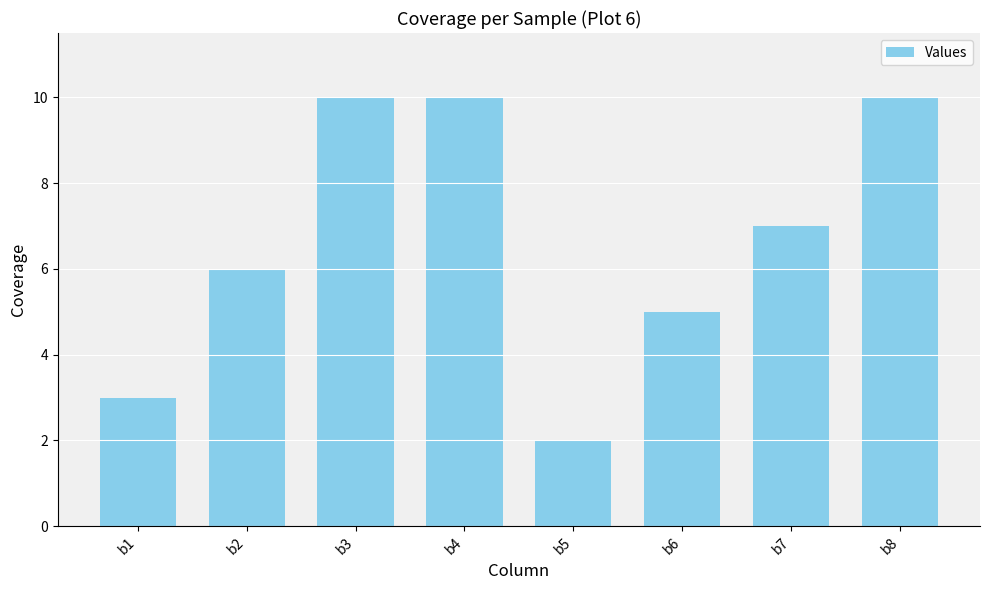

Does the chart contain any negative values?

No